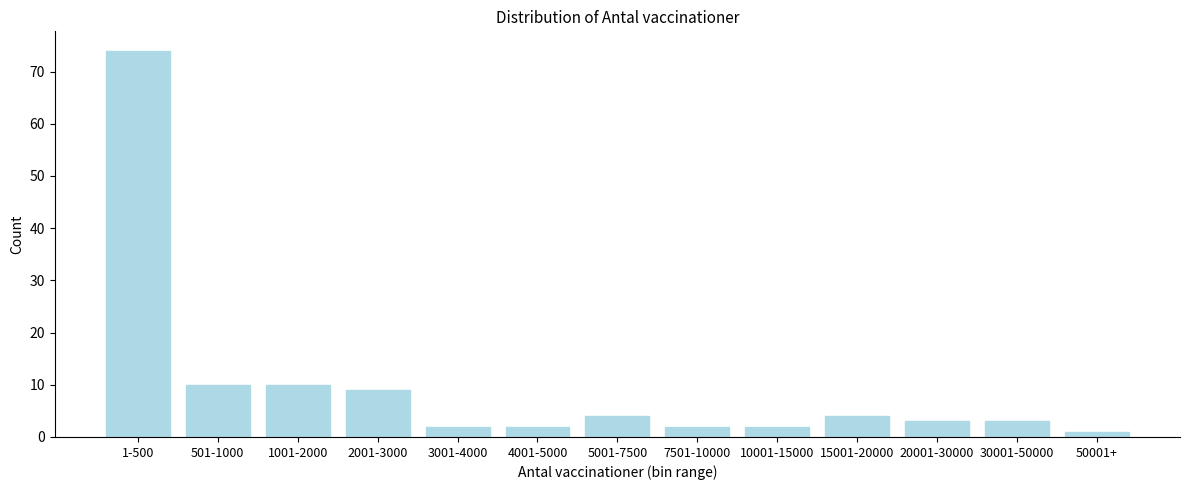

Reading left to right, what are all the values shown in this chart?

1-500=74	501-1000=10	1001-2000=10	2001-3000=9	3001-4000=2	4001-5000=2	5001-7500=4	7501-10000=2	10001-15000=2	15001-20000=4	20001-30000=3	30001-50000=3	50001+=1